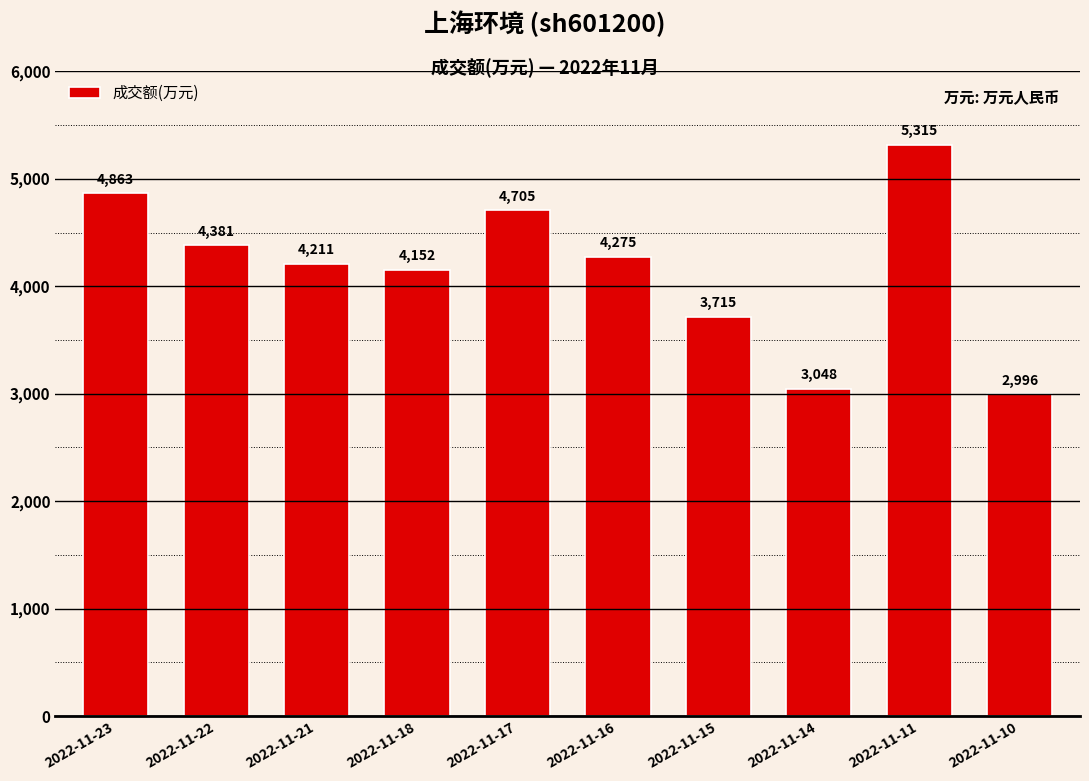

True or false: the data shows 5315 at 2022-11-11.

True